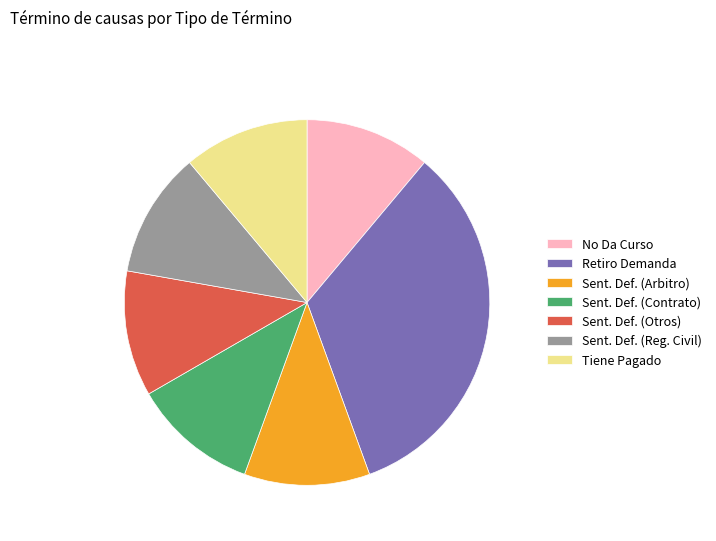

Is it true that Tiene Pagado is 11% of the pie?

True